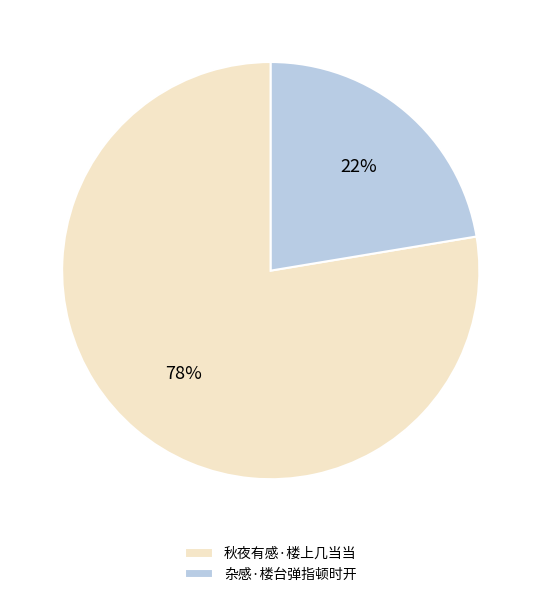

Is it true that 秋夜有感·楼上几当当 is 65% of the pie?

False